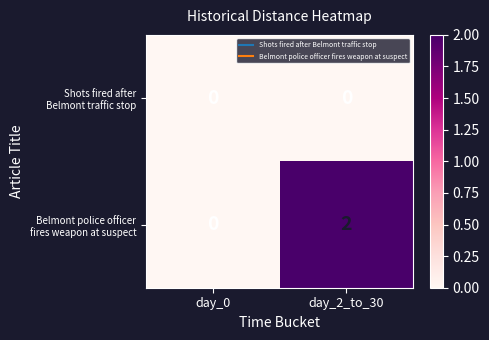

At which category is the sum across all series the highest?

day_2_to_30